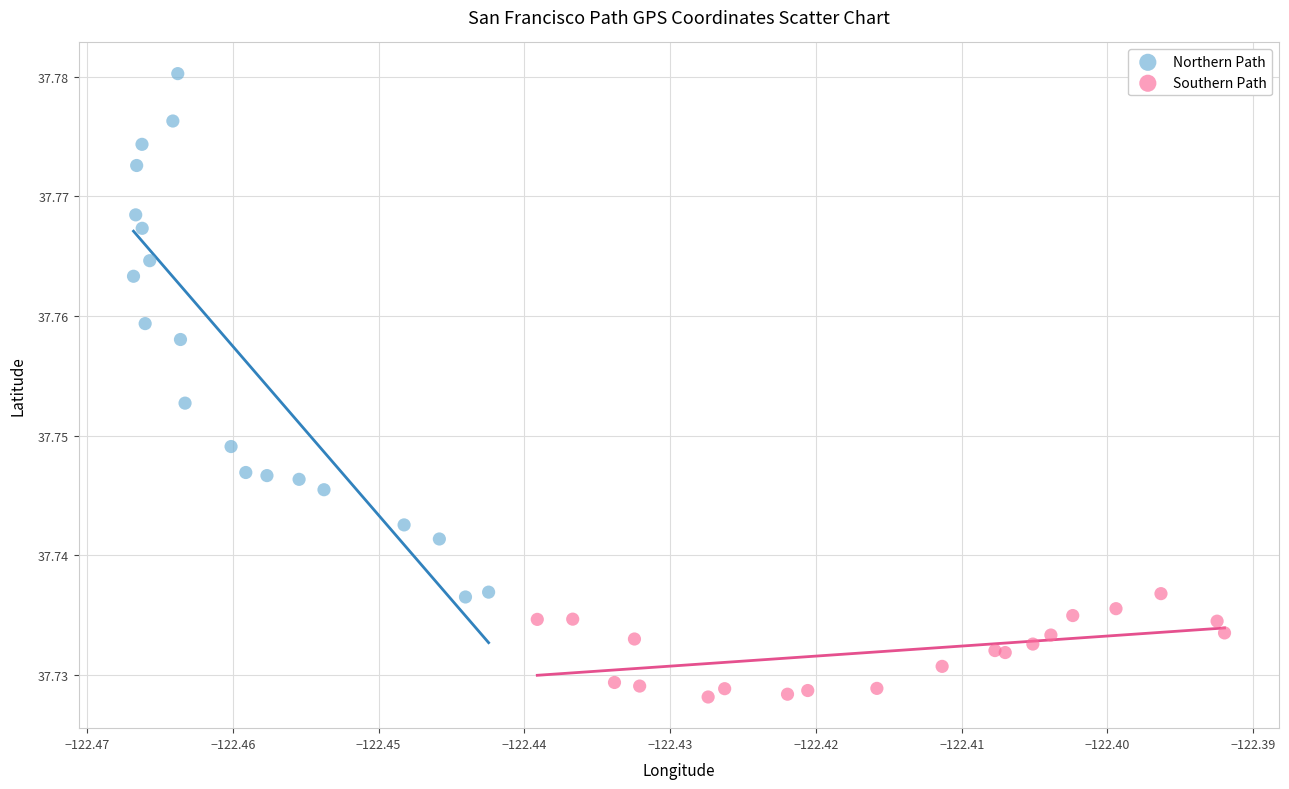

Which series contains the lowest Y value?

Southern Path